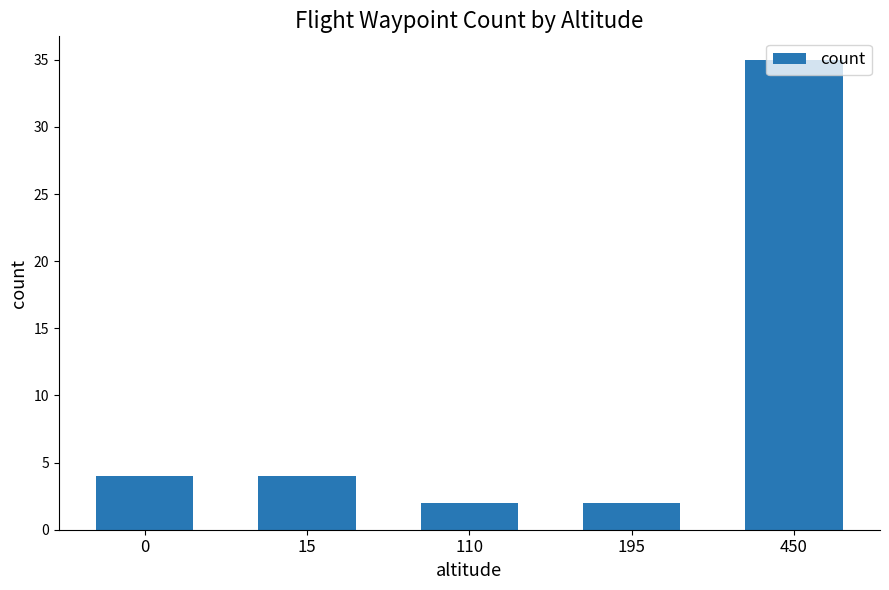

The value at 195 is 2. True or false?

True